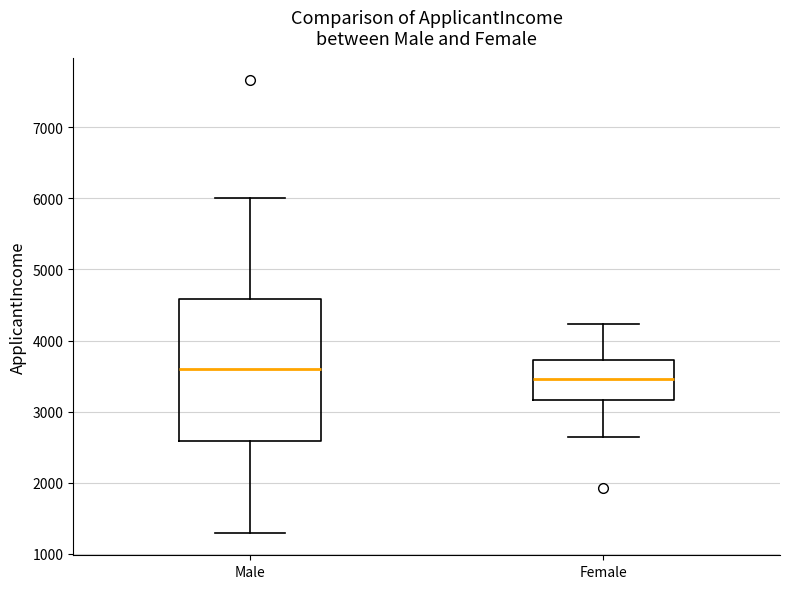

Where is the lower edge of the box for Female on the y-axis? The values are not printed on the chart, so give them approximately, as read against the axis.

3200